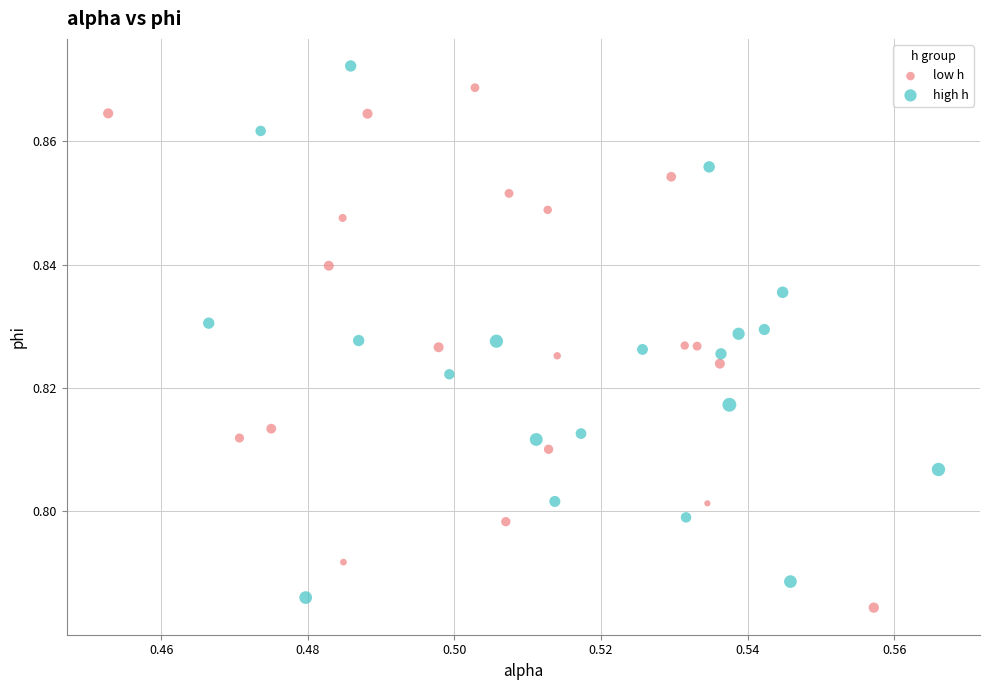

Which series has the largest Y range (max minus min)?

high h